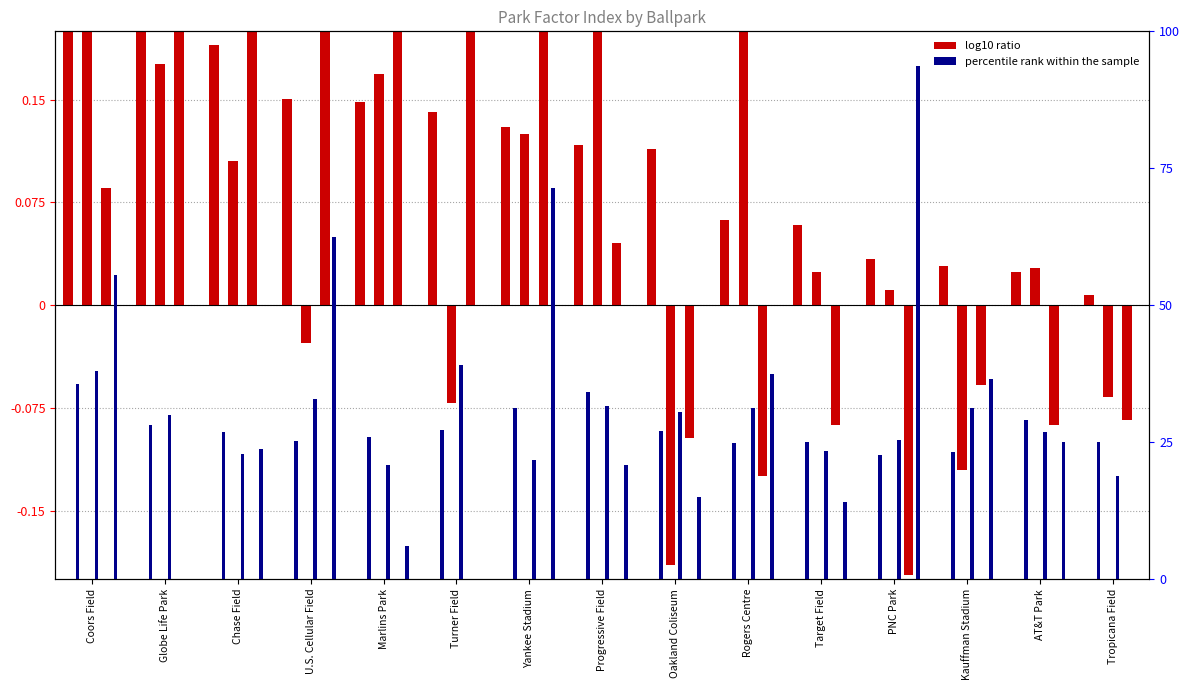

How many bars are there in total?

90